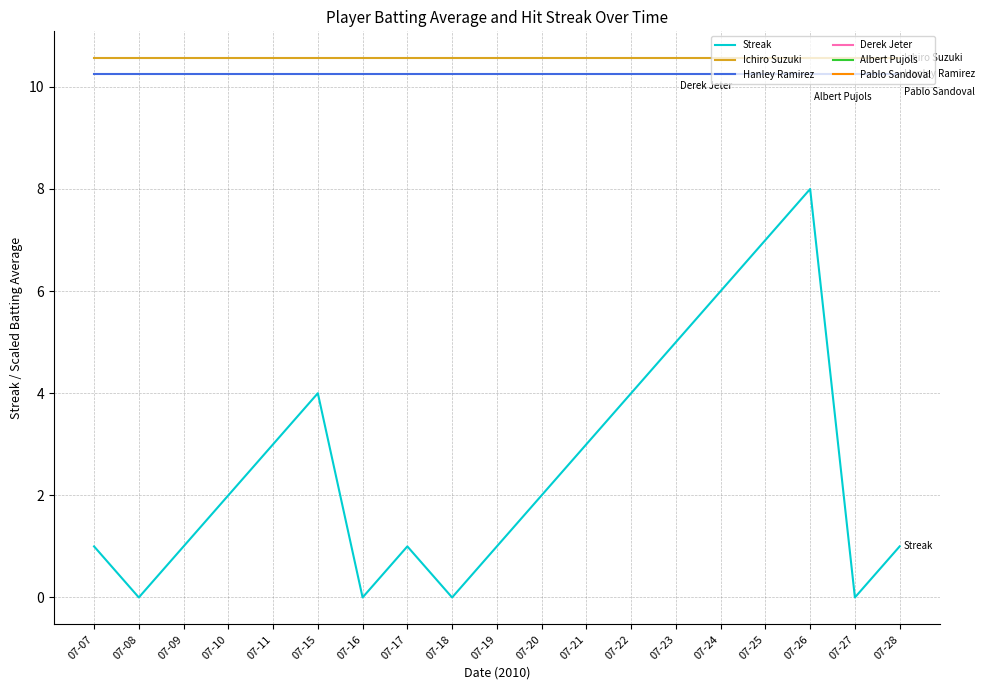

List the series in order of their peak value, lowest first.

Streak, Hanley Ramirez, Ichiro Suzuki, Derek Jeter, Albert Pujols, Pablo Sandoval